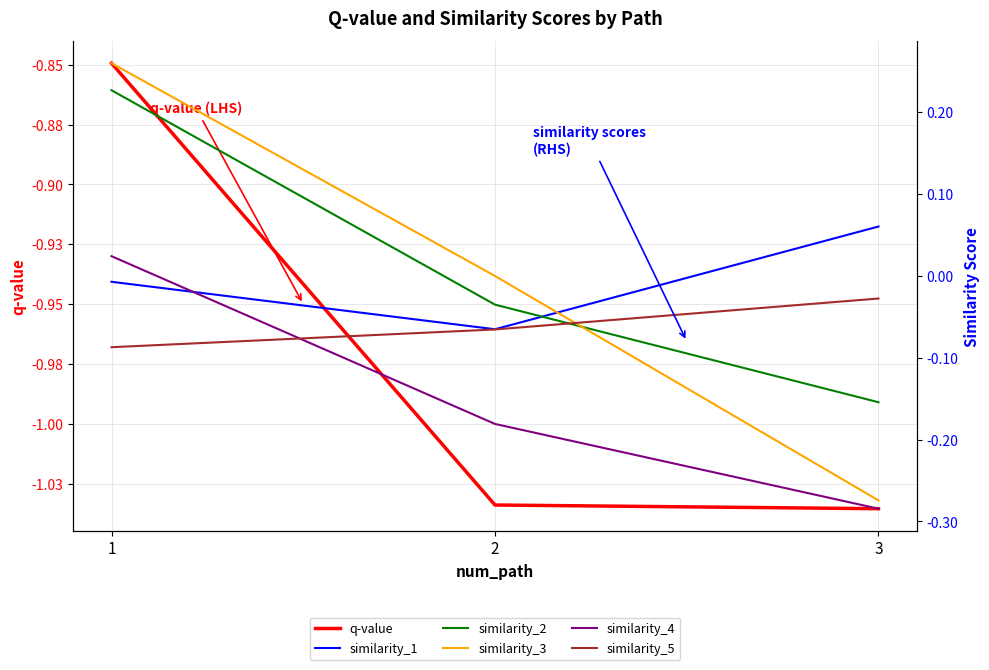

What is the value of the similarity_3 point at the 1st from the left?

0.3